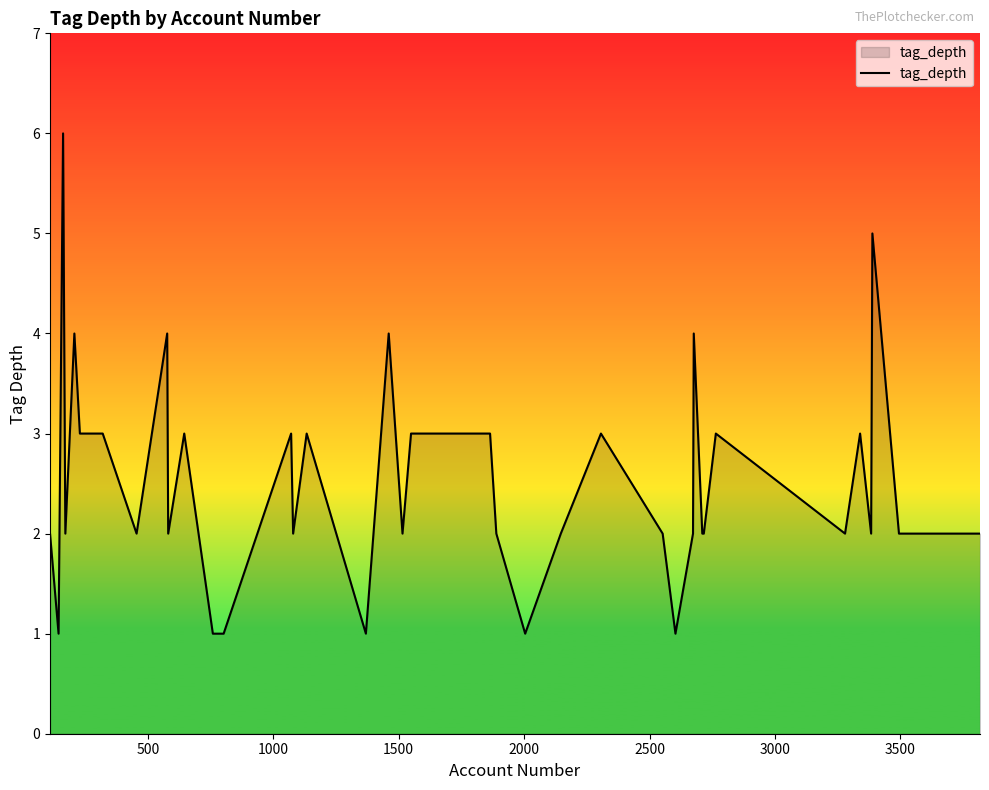

What is the difference between the maximum and minimum values?

5